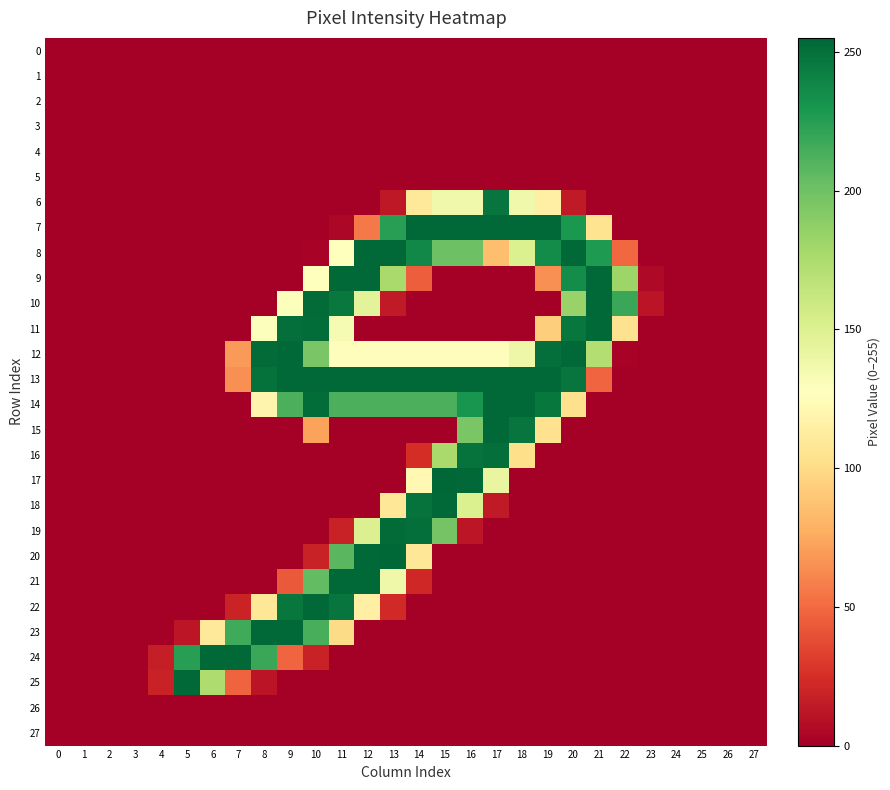

Reading left to right, what are all the values shown in this chart?

0: 0=0	1=0	2=0	3=0	4=0	5=0	6=0	7=0	8=0	9=0	10=0	11=0	12=0	13=0	14=0	15=0	16=0	17=0	18=0	19=0	20=0	21=0	22=0	23=0	24=0	25=0	26=0	27=0
1: 0=0	1=0	2=0	3=0	4=0	5=0	6=0	7=0	8=0	9=0	10=0	11=0	12=0	13=0	14=0	15=0	16=0	17=0	18=0	19=0	20=0	21=0	22=0	23=0	24=0	25=0	26=0	27=0
2: 0=0	1=0	2=0	3=0	4=0	5=0	6=0	7=0	8=0	9=0	10=0	11=0	12=0	13=0	14=0	15=0	16=0	17=0	18=0	19=0	20=0	21=0	22=0	23=0	24=0	25=0	26=0	27=0
3: 0=0	1=0	2=0	3=0	4=0	5=0	6=0	7=0	8=0	9=0	10=0	11=0	12=0	13=0	14=0	15=0	16=0	17=0	18=0	19=0	20=0	21=0	22=0	23=0	24=0	25=0	26=0	27=0
4: 0=0	1=0	2=0	3=0	4=0	5=0	6=0	7=0	8=0	9=0	10=0	11=0	12=0	13=0	14=0	15=0	16=0	17=0	18=0	19=0	20=0	21=0	22=0	23=0	24=0	25=0	26=0	27=0
5: 0=0	1=0	2=0	3=0	4=0	5=0	6=0	7=0	8=0	9=0	10=0	11=0	12=0	13=0	14=0	15=0	16=0	17=0	18=0	19=0	20=0	21=0	22=0	23=0	24=0	25=0	26=0	27=0
6: 0=0	1=0	2=0	3=0	4=0	5=0	6=0	7=0	8=0	9=0	10=0	11=0	12=0	13=13	14=110	15=137	16=137	17=248	18=137	19=115	20=14	21=0	22=0	23=0	24=0	25=0	26=0	27=0
7: 0=0	1=0	2=0	3=0	4=0	5=0	6=0	7=0	8=0	9=0	10=0	11=4	12=56	13=225	14=254	15=254	16=254	17=254	18=254	19=254	20=229	21=105	22=0	23=0	24=0	25=0	26=0	27=0
8: 0=0	1=0	2=0	3=0	4=0	5=0	6=0	7=0	8=0	9=0	10=2	11=128	12=254	13=254	14=238	15=201	16=201	17=85	18=151	19=236	20=254	21=228	22=49	23=0	24=0	25=0	26=0	27=0
9: 0=0	1=0	2=0	3=0	4=0	5=0	6=0	7=0	8=0	9=0	10=128	11=254	12=254	13=177	14=45	15=0	16=0	17=0	18=0	19=65	20=235	21=254	22=182	23=5	24=0	25=0	26=0	27=0
10: 0=0	1=0	2=0	3=0	4=0	5=0	6=0	7=0	8=0	9=129	10=253	11=246	12=146	13=14	14=0	15=0	16=0	17=0	18=0	19=0	20=184	21=254	22=219	23=11	24=0	25=0	26=0	27=0
11: 0=0	1=0	2=0	3=0	4=0	5=0	6=0	7=0	8=129	9=251	10=252	11=133	12=0	13=0	14=0	15=0	16=0	17=0	18=0	19=93	20=247	21=254	22=104	23=0	24=0	25=0	26=0	27=0
12: 0=0	1=0	2=0	3=0	4=0	5=0	6=0	7=69	8=253	9=254	10=196	11=126	12=126	13=126	14=126	15=126	16=126	17=126	18=139	19=251	20=254	21=172	22=2	23=0	24=0	25=0	26=0	27=0
13: 0=0	1=0	2=0	3=0	4=0	5=0	6=0	7=65	8=250	9=254	10=254	11=254	12=254	13=254	14=254	15=254	16=254	17=254	18=254	19=254	20=248	21=48	22=0	23=0	24=0	25=0	26=0	27=0
14: 0=0	1=0	2=0	3=0	4=0	5=0	6=0	7=0	8=119	9=213	10=252	11=213	12=213	13=213	14=213	15=213	16=231	17=254	18=254	19=247	20=103	21=0	22=0	23=0	24=0	25=0	26=0	27=0
15: 0=0	1=0	2=0	3=0	4=0	5=0	6=0	7=0	8=0	9=0	10=72	11=0	12=0	13=0	14=0	15=0	16=196	17=254	18=248	19=104	20=0	21=0	22=0	23=0	24=0	25=0	26=0	27=0
16: 0=0	1=0	2=0	3=0	4=0	5=0	6=0	7=0	8=0	9=0	10=0	11=0	12=0	13=0	14=24	15=177	16=249	17=251	18=102	19=0	20=0	21=0	22=0	23=0	24=0	25=0	26=0	27=0
17: 0=0	1=0	2=0	3=0	4=0	5=0	6=0	7=0	8=0	9=0	10=0	11=0	12=0	13=0	14=122	15=255	16=254	17=142	18=0	19=0	20=0	21=0	22=0	23=0	24=0	25=0	26=0	27=0
18: 0=0	1=0	2=0	3=0	4=0	5=0	6=0	7=0	8=0	9=0	10=0	11=0	12=0	13=108	14=249	15=254	16=151	17=14	18=0	19=0	20=0	21=0	22=0	23=0	24=0	25=0	26=0	27=0
19: 0=0	1=0	2=0	3=0	4=0	5=0	6=0	7=0	8=0	9=0	10=0	11=18	12=150	13=253	14=251	15=198	16=12	17=0	18=0	19=0	20=0	21=0	22=0	23=0	24=0	25=0	26=0	27=0
20: 0=0	1=0	2=0	3=0	4=0	5=0	6=0	7=0	8=0	9=0	10=18	11=208	12=254	13=255	14=108	15=0	16=0	17=0	18=0	19=0	20=0	21=0	22=0	23=0	24=0	25=0	26=0	27=0
21: 0=0	1=0	2=0	3=0	4=0	5=0	6=0	7=0	8=0	9=43	10=205	11=254	12=254	13=138	14=21	15=0	16=0	17=0	18=0	19=0	20=0	21=0	22=0	23=0	24=0	25=0	26=0	27=0
22: 0=0	1=0	2=0	3=0	4=0	5=0	6=0	7=19	8=108	9=247	10=254	11=248	12=115	13=22	14=0	15=0	16=0	17=0	18=0	19=0	20=0	21=0	22=0	23=0	24=0	25=0	26=0	27=0
23: 0=0	1=0	2=0	3=0	4=0	5=12	6=109	7=217	8=254	9=254	10=214	11=100	12=0	13=0	14=0	15=0	16=0	17=0	18=0	19=0	20=0	21=0	22=0	23=0	24=0	25=0	26=0	27=0
24: 0=0	1=0	2=0	3=0	4=16	5=225	6=254	7=254	8=219	9=48	10=18	11=0	12=0	13=0	14=0	15=0	16=0	17=0	18=0	19=0	20=0	21=0	22=0	23=0	24=0	25=0	26=0	27=0
25: 0=0	1=0	2=0	3=0	4=18	5=254	6=174	7=47	8=11	9=0	10=0	11=0	12=0	13=0	14=0	15=0	16=0	17=0	18=0	19=0	20=0	21=0	22=0	23=0	24=0	25=0	26=0	27=0
26: 0=0	1=0	2=0	3=0	4=0	5=0	6=0	7=0	8=0	9=0	10=0	11=0	12=0	13=0	14=0	15=0	16=0	17=0	18=0	19=0	20=0	21=0	22=0	23=0	24=0	25=0	26=0	27=0
27: 0=0	1=0	2=0	3=0	4=0	5=0	6=0	7=0	8=0	9=0	10=0	11=0	12=0	13=0	14=0	15=0	16=0	17=0	18=0	19=0	20=0	21=0	22=0	23=0	24=0	25=0	26=0	27=0